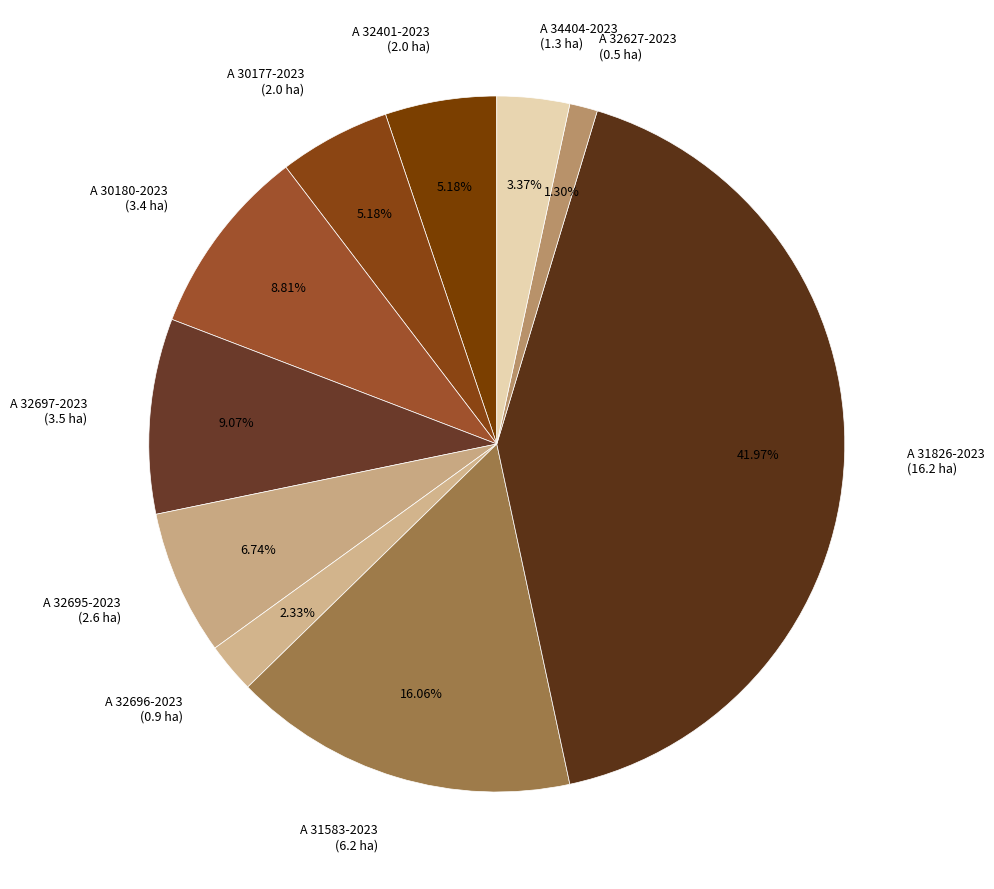

The A 32401-2023 slice represents 5% of the pie. True or false?

True